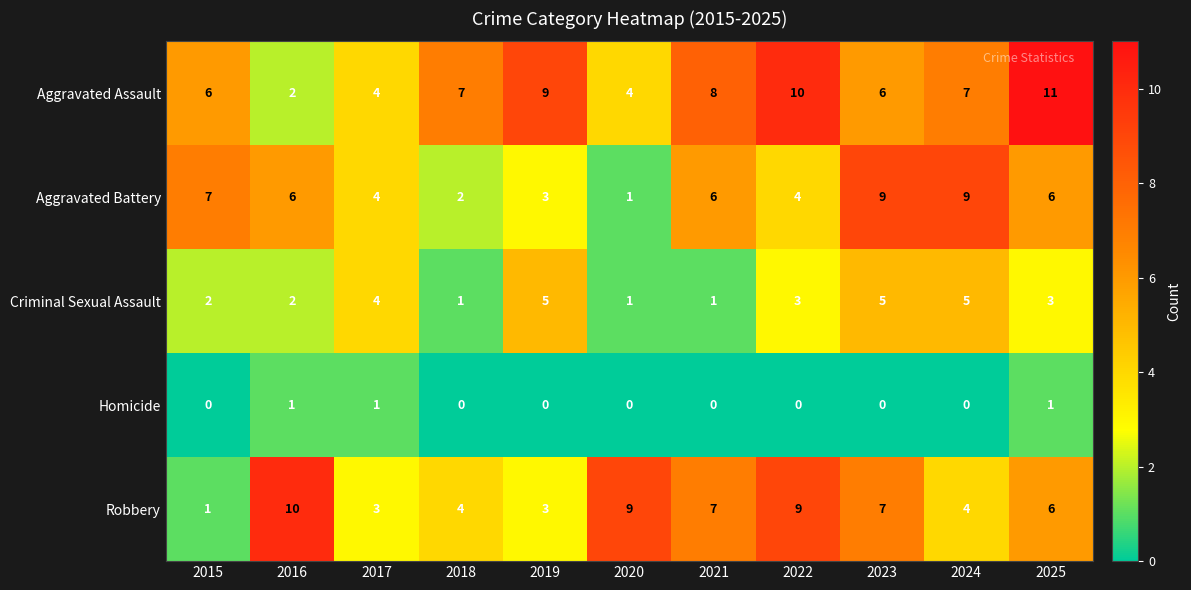

Between 2015 and 2021, which series saw the biggest shift?

Robbery